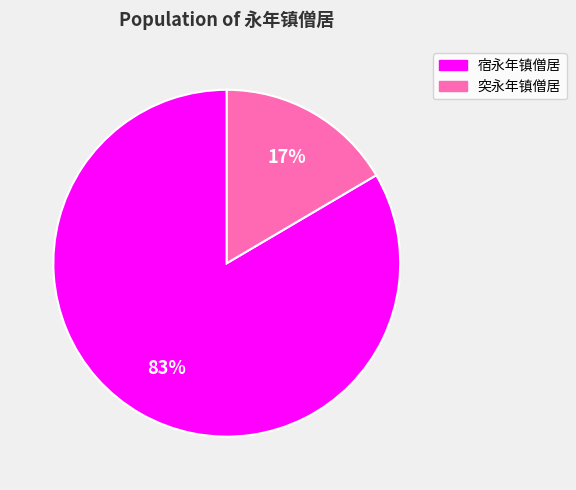

To the nearest percent, what portion does 突永年镇僧居 represent?

17%